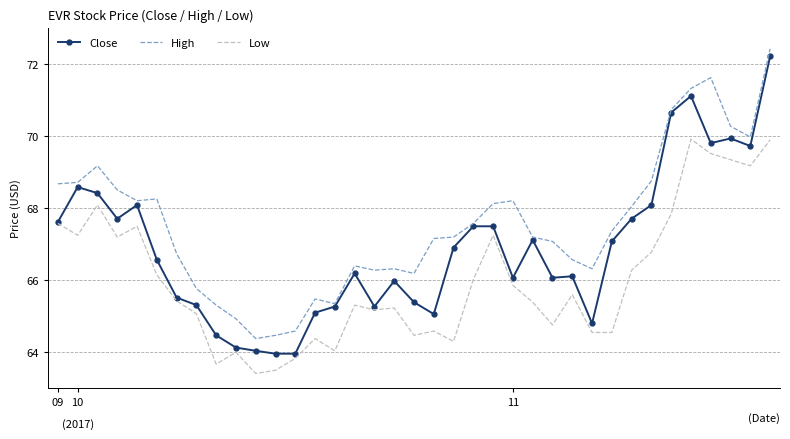

True or false: High and Low cross at least once.

False